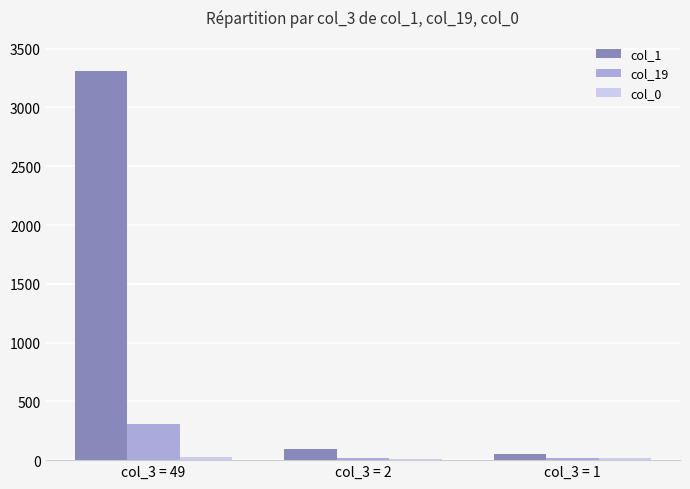

How many categories are shown in the chart?

3